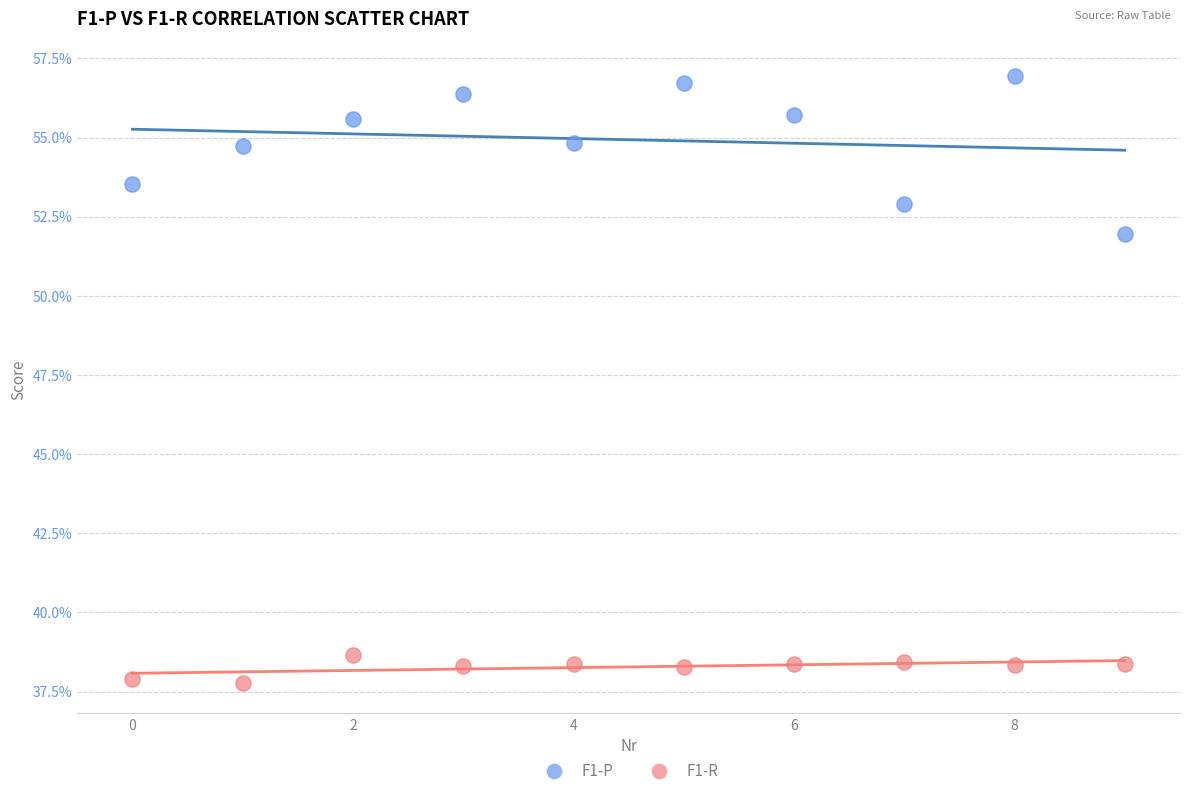

Which series contains the lowest Y value?

F1-R